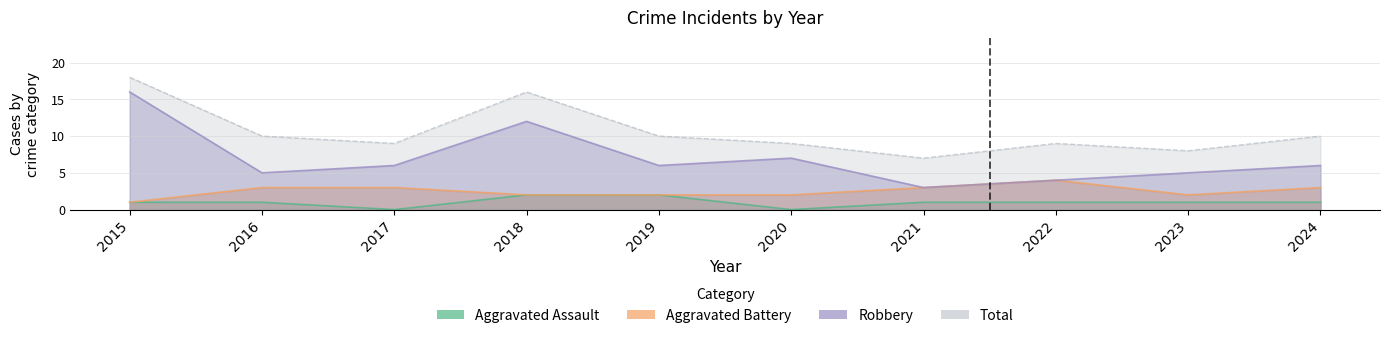

At which category is the sum across all series the highest?

2015